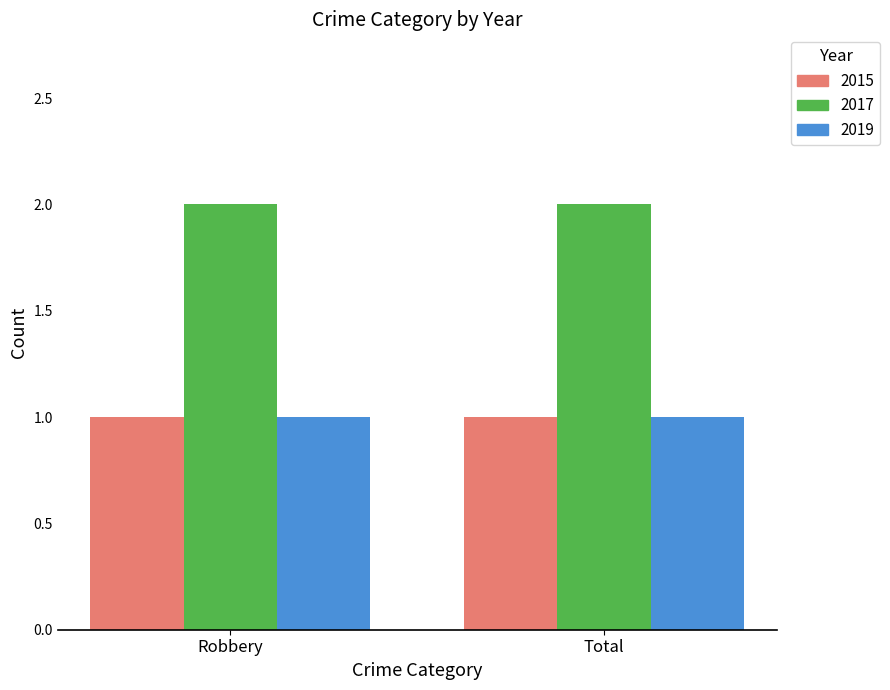

True or false: 2017 has a value of 2 at Robbery.

True